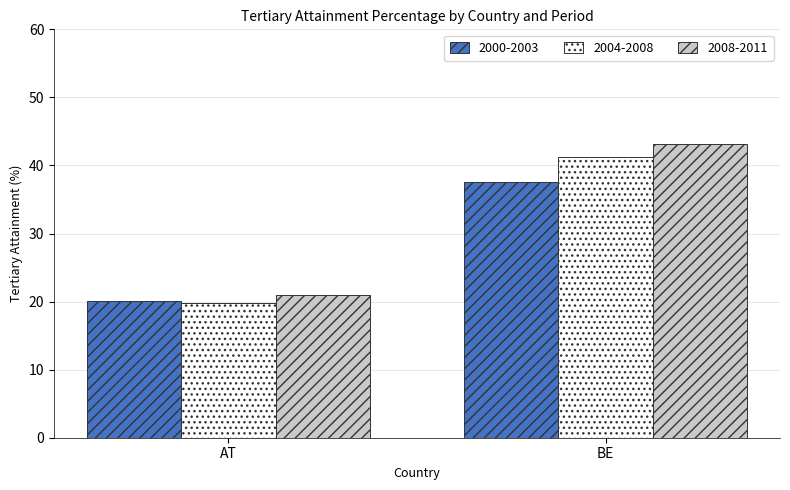

At which category is the sum across all series the highest?

BE